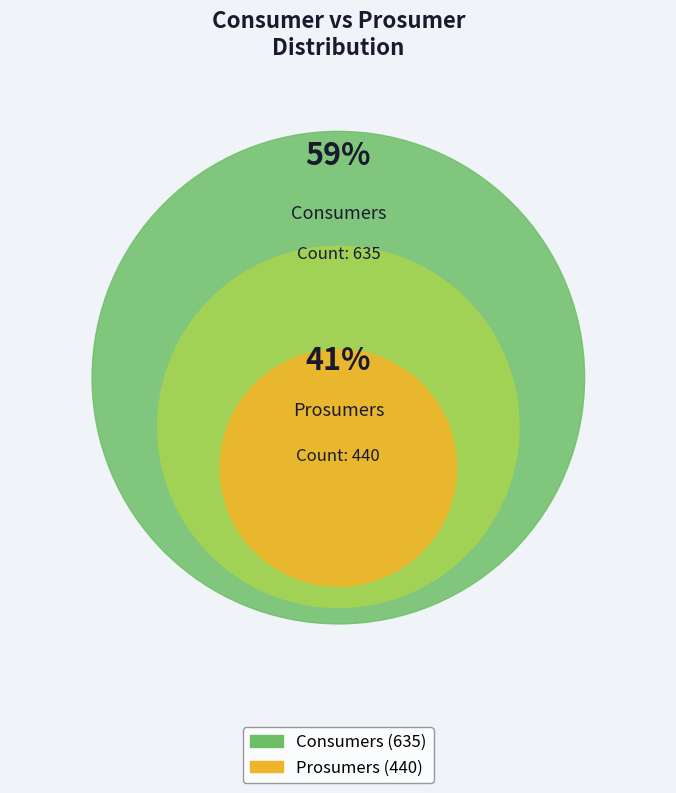

To the nearest percent, what portion does Consumers represent?

59%